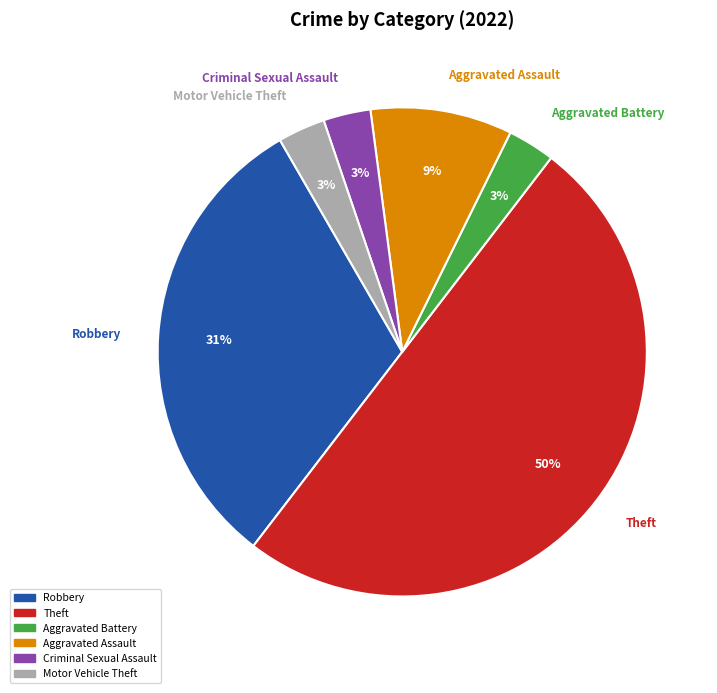

To the nearest percent, what percentage of the pie is Aggravated Battery?

3%